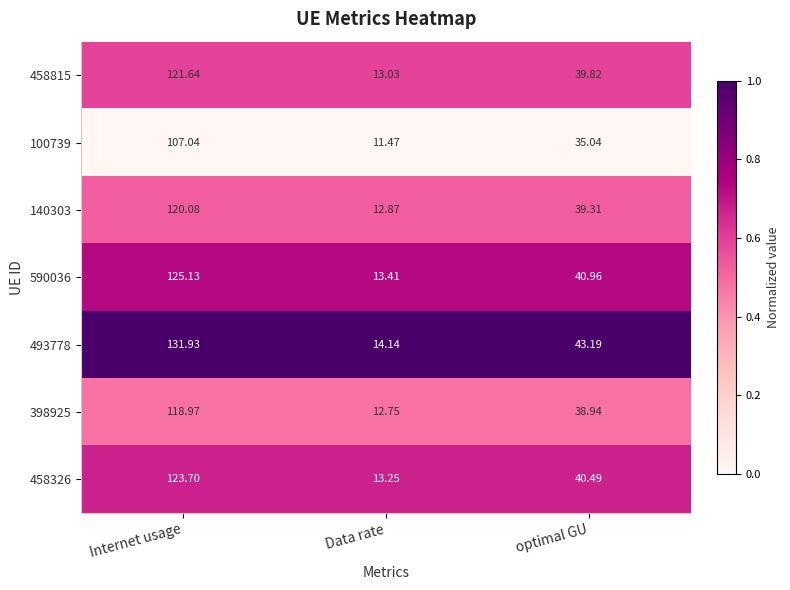

At which category is the sum across all series the highest?

Internet usage